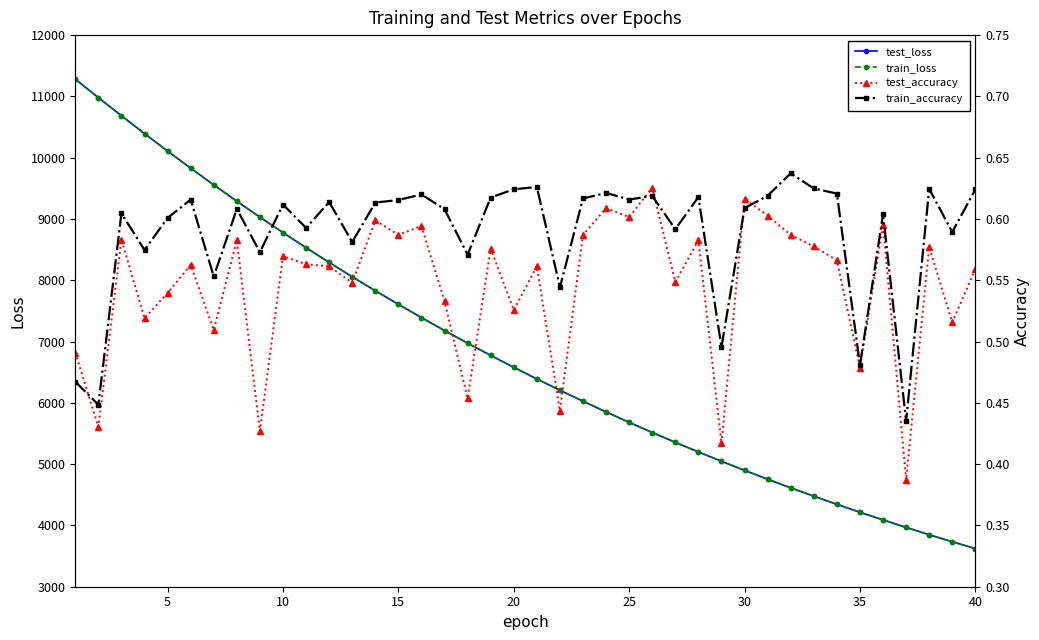

How many data points in train_loss are above 6579?

20